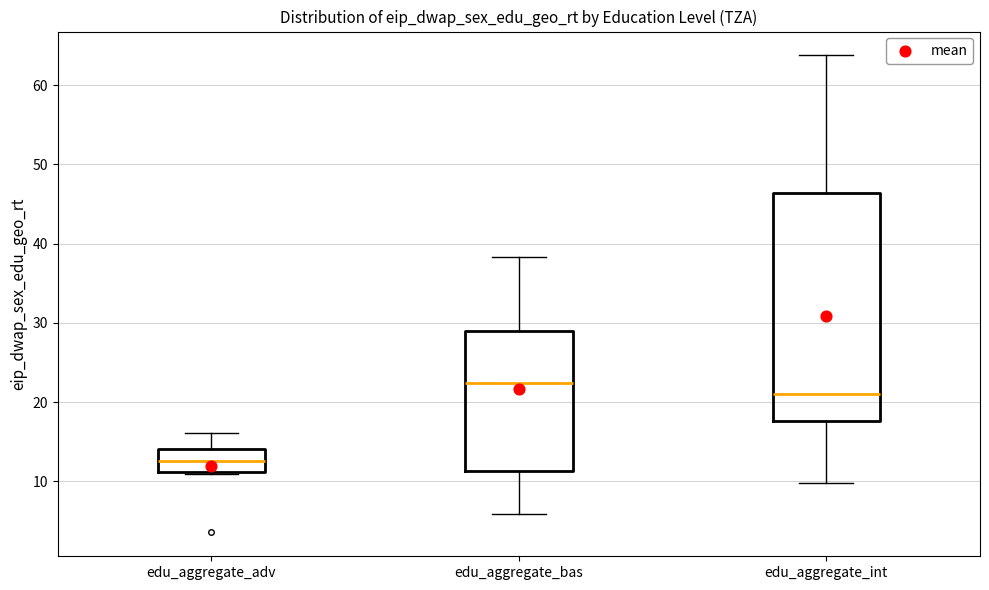

Where is the upper edge of the box for edu_aggregate_int on the y-axis? The values are not printed on the chart, so give them approximately, as read against the axis.

46